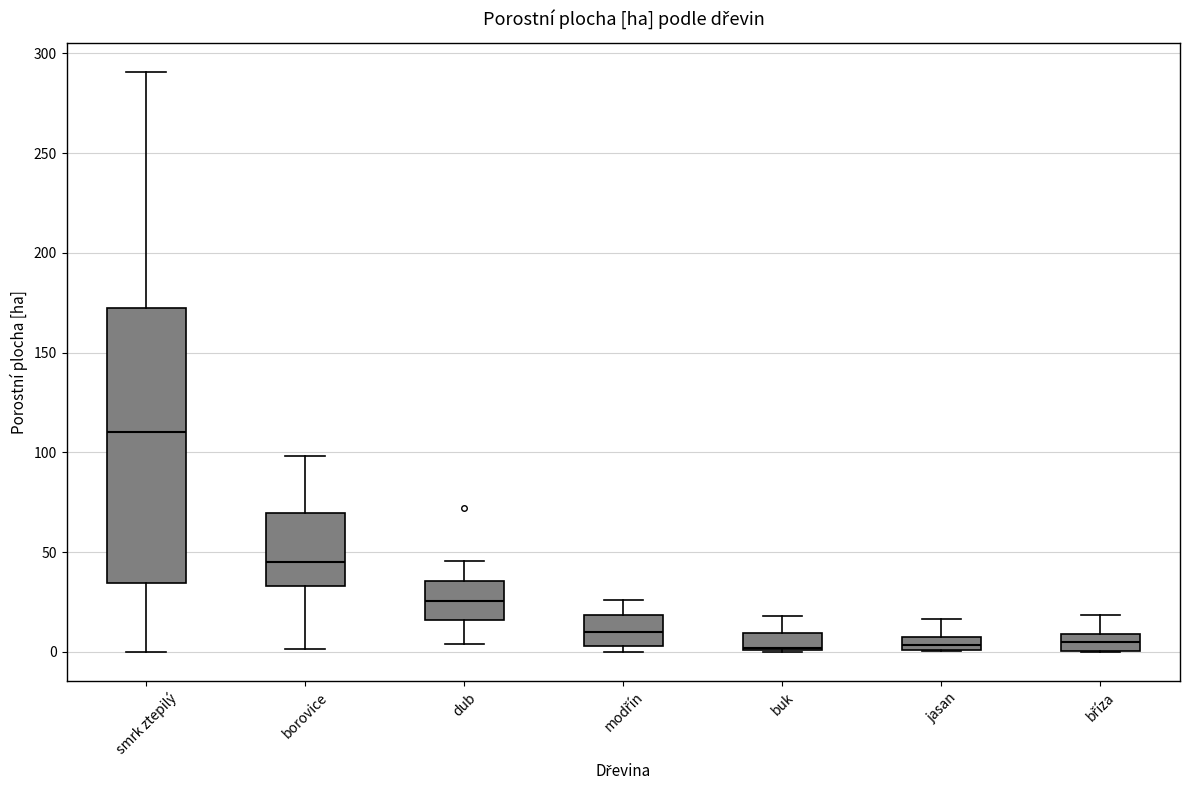

Comparing the boxes themselves (not the whiskers), which one is the tallest?

smrk ztepilý